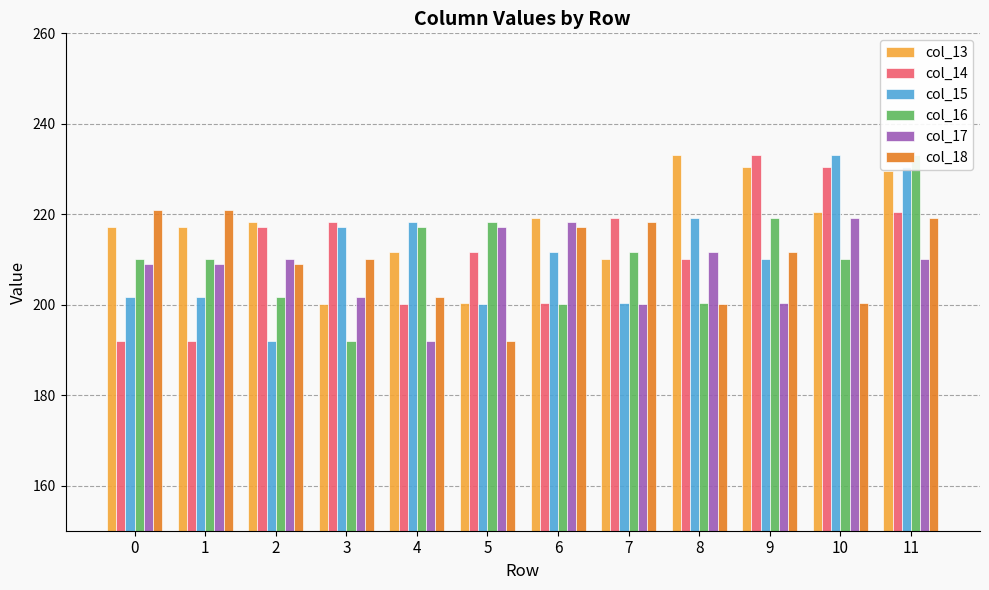

At which label is col_15 closest to 212?

6